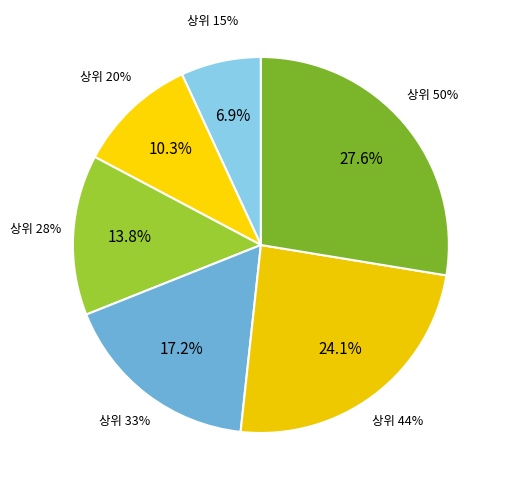

Is 상위 15% the majority of the pie?

No